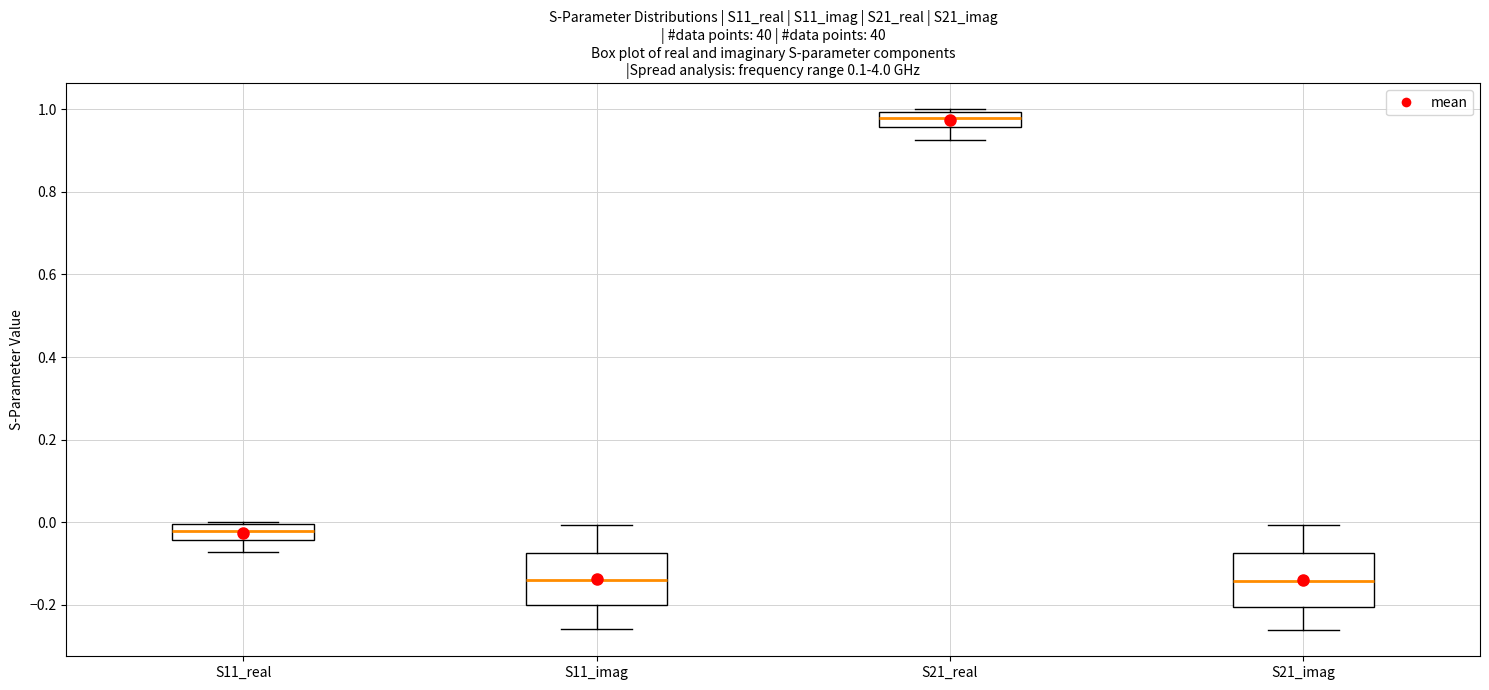

Where is the lower edge of the box for S11_real on the y-axis? The values are not printed on the chart, so give them approximately, as read against the axis.

-0.04